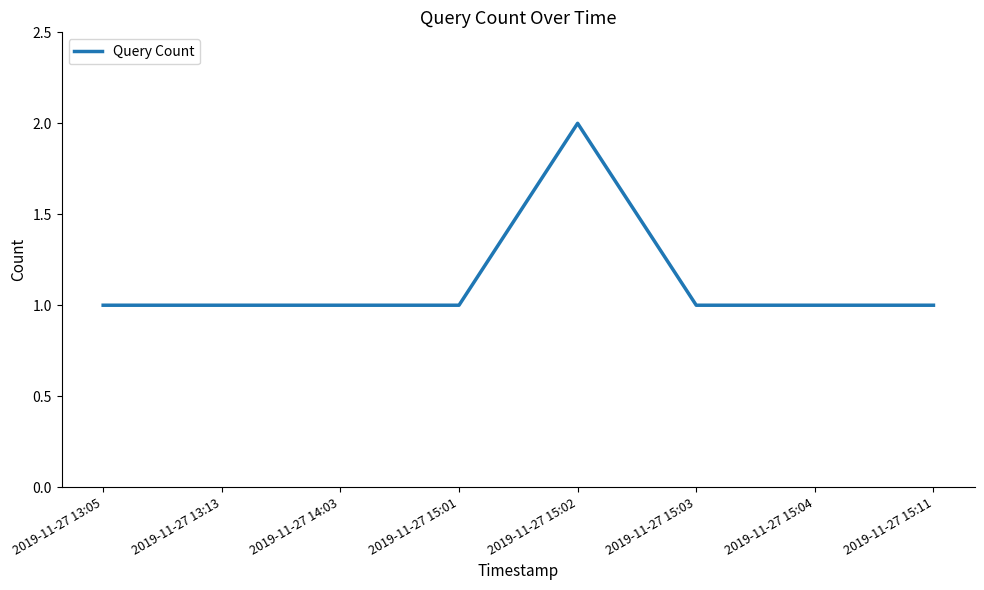

Is it true that the value at 2019-11-27 15:03 is 2?

False